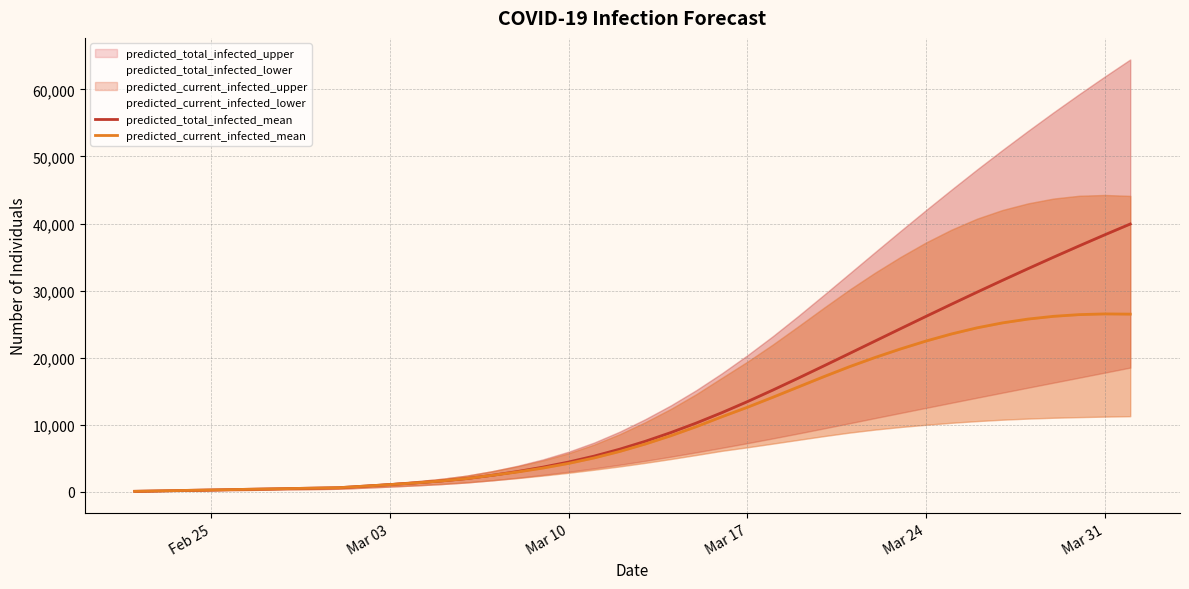

How many lines are shown in the chart?

2